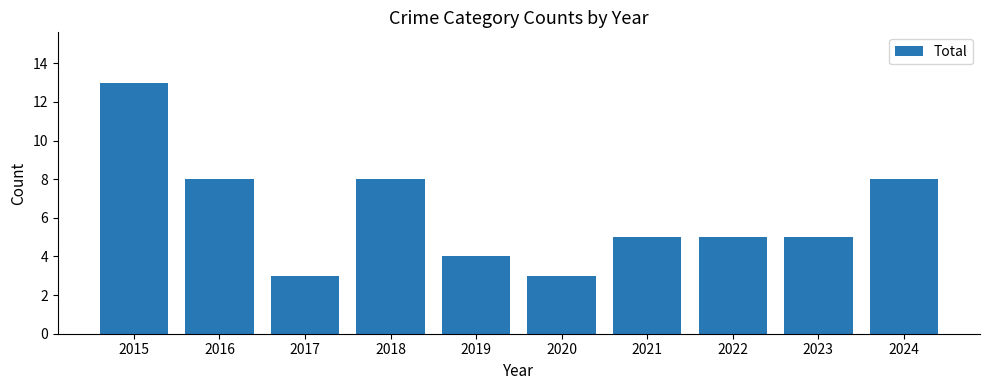

Is it true that the value at 2017 is 3?

True